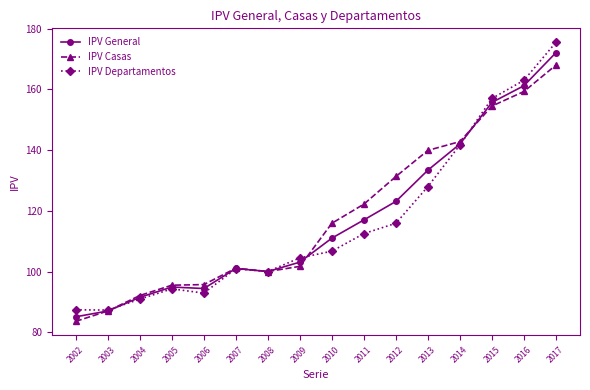

At which label does IPV Casas reach its minimum?

2002